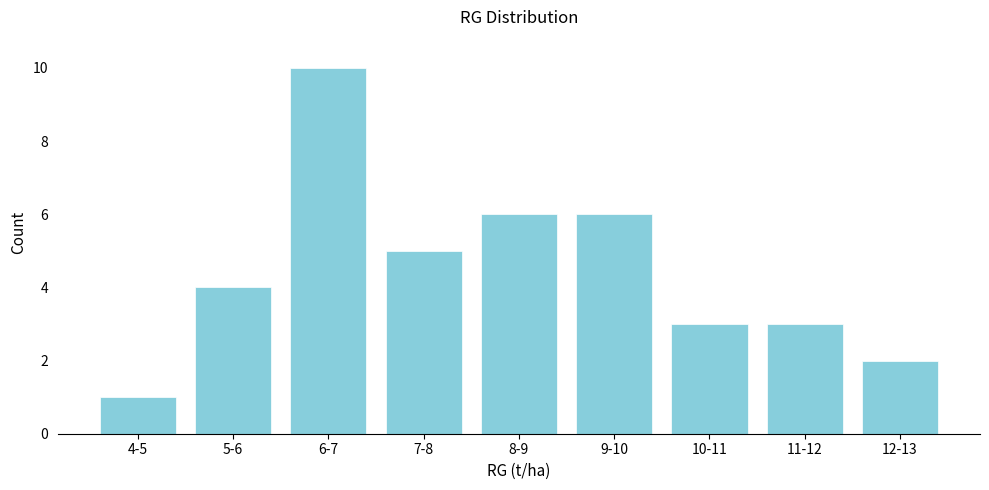

Reading right to left, what are all the values shown in this chart?

12-13=2	11-12=3	10-11=3	9-10=6	8-9=6	7-8=5	6-7=10	5-6=4	4-5=1